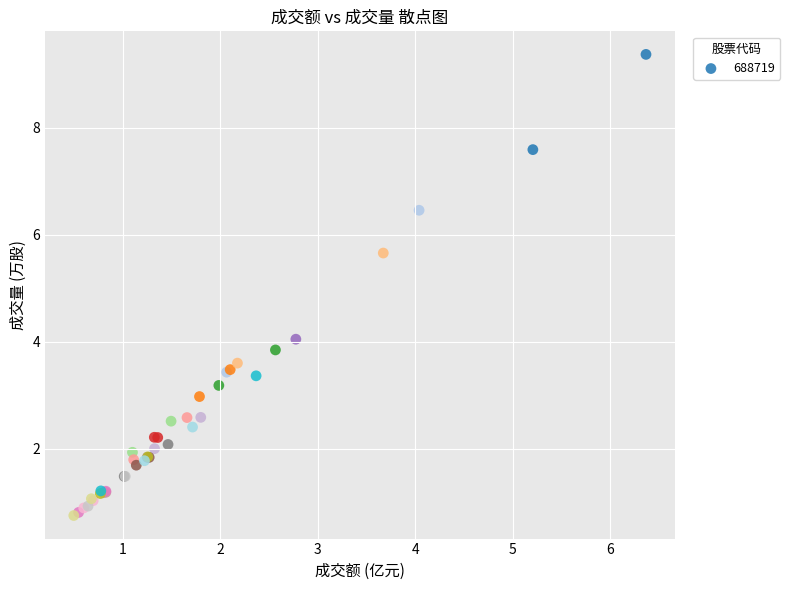

What Y value in the scatter plot is closest to 5?

5.7